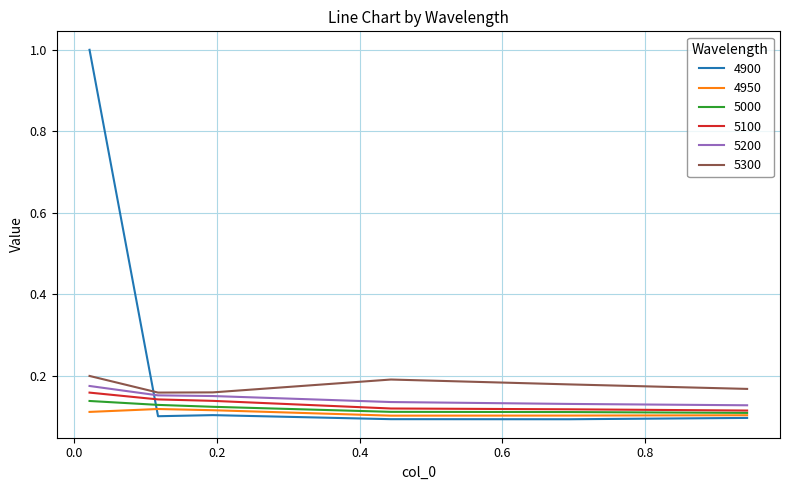

What is the highest value of the 4900 series?

1.0